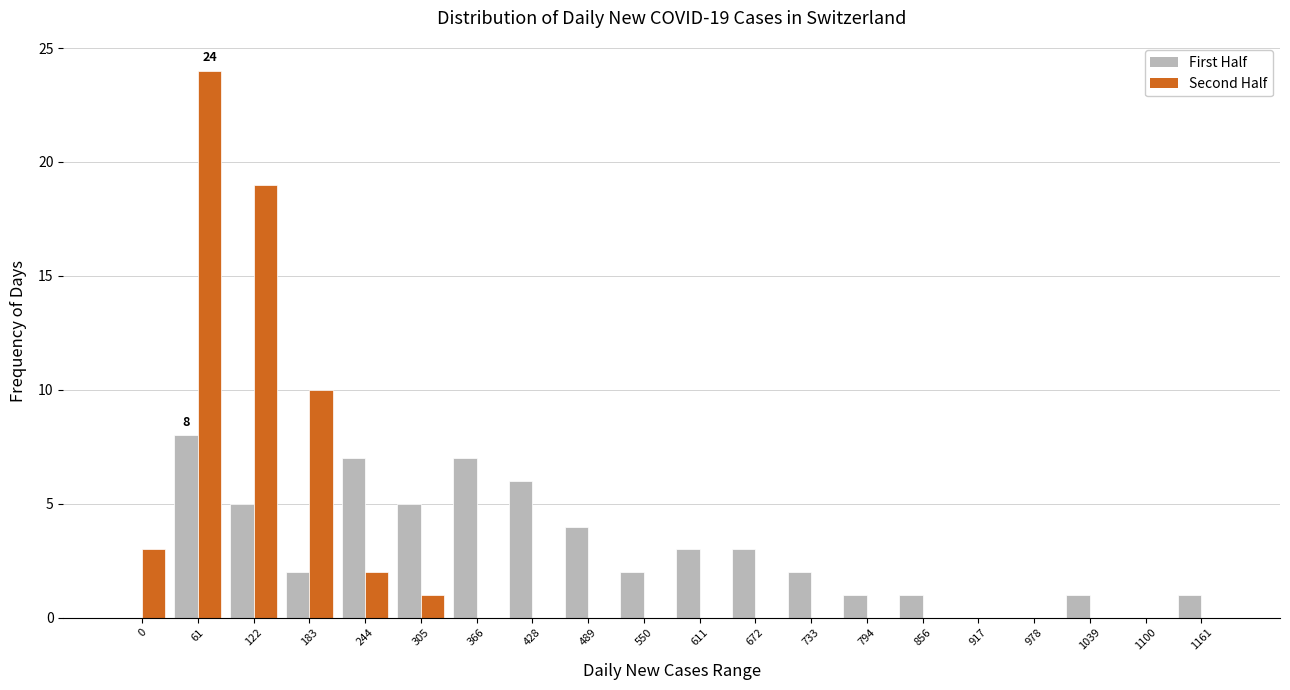

What value does the First Half series have at 489?

4